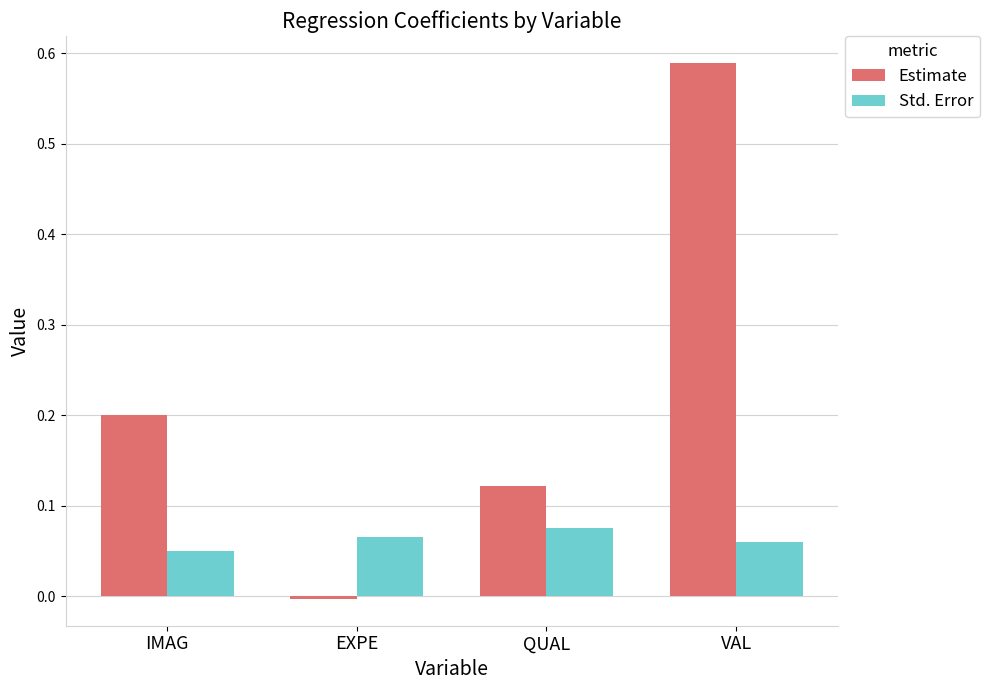

Between IMAG and QUAL, which series saw the biggest shift?

Estimate